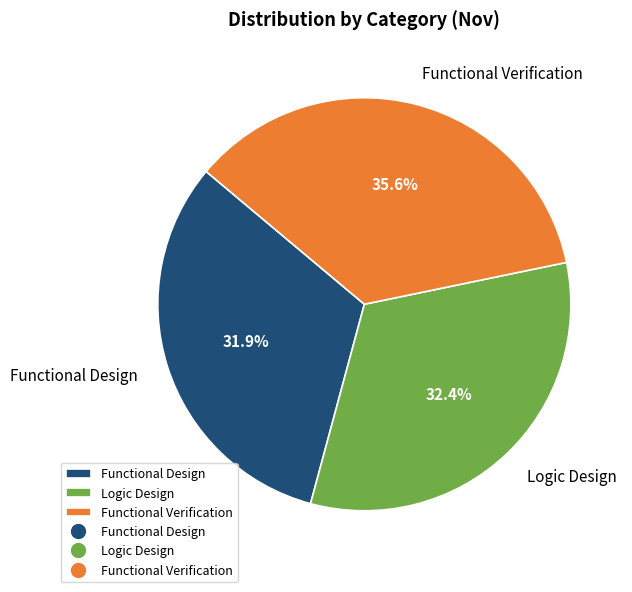

Count the number of slices in the pie.

3